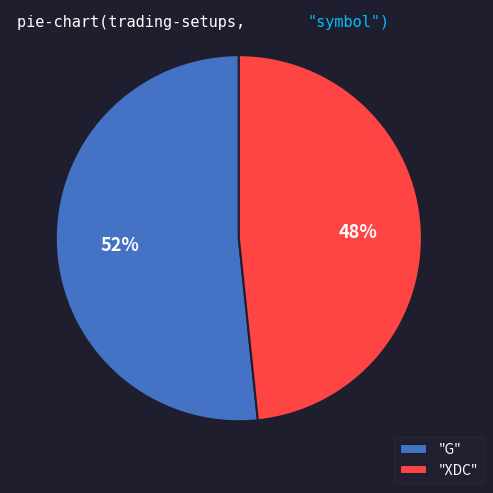

Does any single category account for the majority?

Yes